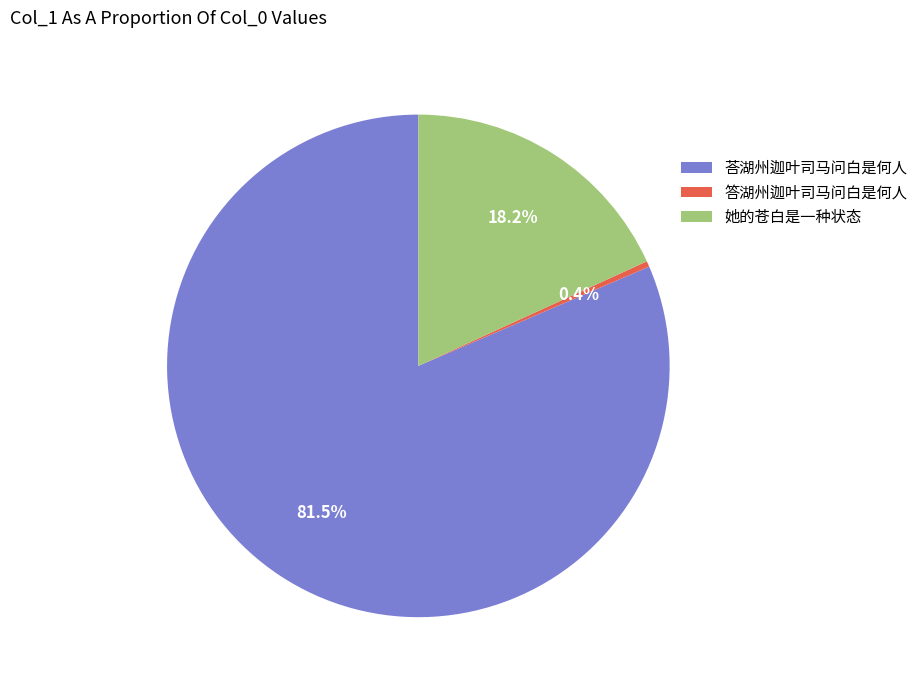

How many segments does this pie chart have?

3